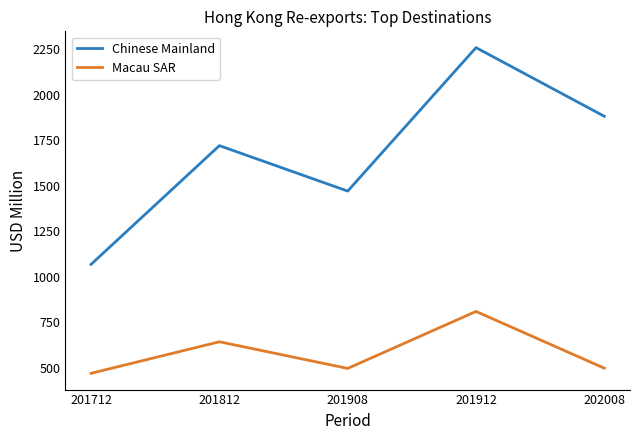

Rank the series by their average value, from lowest to highest.

Macau SAR, Chinese Mainland